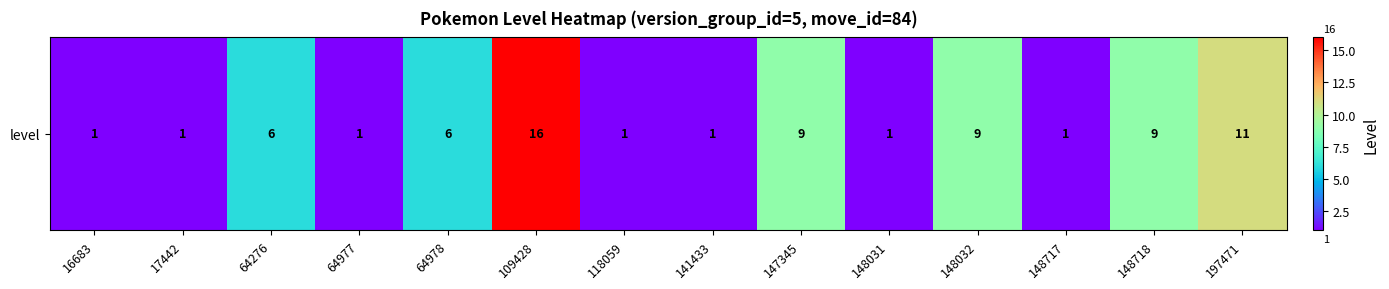

Reading left to right, what are all the values shown in this chart?

16683=1	17442=1	64276=6	64977=1	64978=6	109428=16	118059=1	141433=1	147345=9	148031=1	148032=9	148717=1	148718=9	197471=11